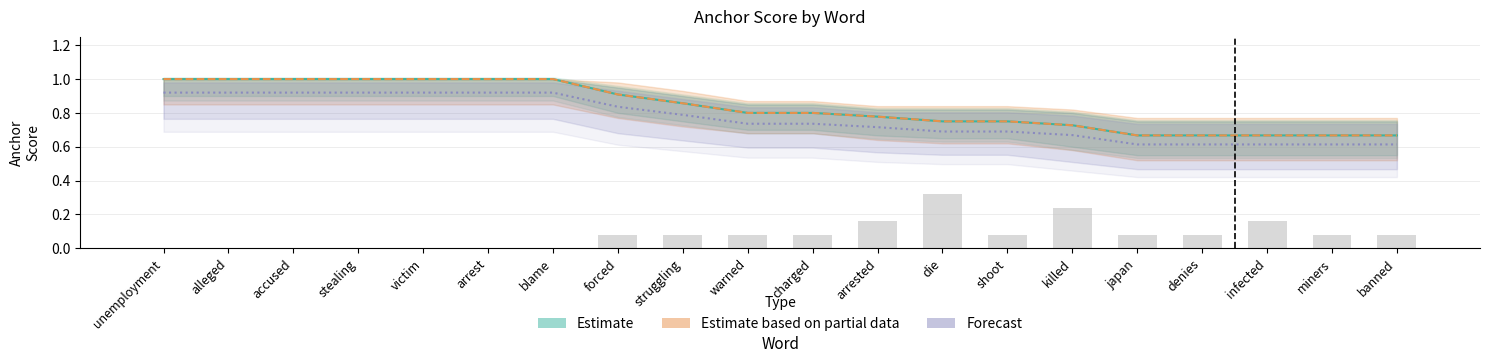

Reading right to left, list all the values displayed in this chart.

Estimate: banned=0.7	miners=0.7	infected=0.7	denies=0.7	japan=0.7	killed=0.7	shoot=0.8	die=0.8	arrested=0.8	charged=0.8	warned=0.8	struggling=0.9	forced=0.9	blame=1.0	arrest=1.0	victim=1.0	stealing=1.0	accused=1.0	alleged=1.0	unemployment=1.0
Estimate based on partial data: banned=0.7	miners=0.7	infected=0.7	denies=0.7	japan=0.7	killed=0.7	shoot=0.8	die=0.8	arrested=0.8	charged=0.8	warned=0.8	struggling=0.9	forced=0.9	blame=1.0	arrest=1.0	victim=1.0	stealing=1.0	accused=1.0	alleged=1.0	unemployment=1.0
Forecast: banned=0.6	miners=0.6	infected=0.6	denies=0.6	japan=0.6	killed=0.7	shoot=0.7	die=0.7	arrested=0.7	charged=0.7	warned=0.7	struggling=0.8	forced=0.8	blame=0.9	arrest=0.9	victim=0.9	stealing=0.9	accused=0.9	alleged=0.9	unemployment=0.9
normal_values: banned=0.1	miners=0.1	infected=0.2	denies=0.1	japan=0.1	killed=0.2	shoot=0.1	die=0.3	arrested=0.2	charged=0.1	warned=0.1	struggling=0.1	forced=0.1	blame=0.0	arrest=0.0	victim=0.0	stealing=0.0	accused=0.0	alleged=0.0	unemployment=0.0